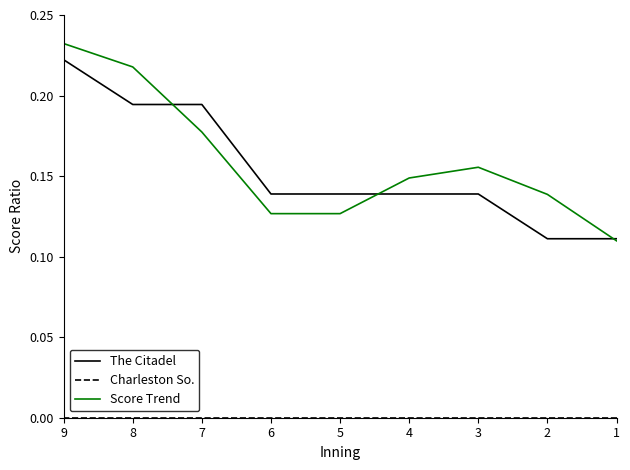

Rank the categories by The Citadel value from lowest to highest.

1, 2, 3, 4, 5, 6, 7, 8, 9